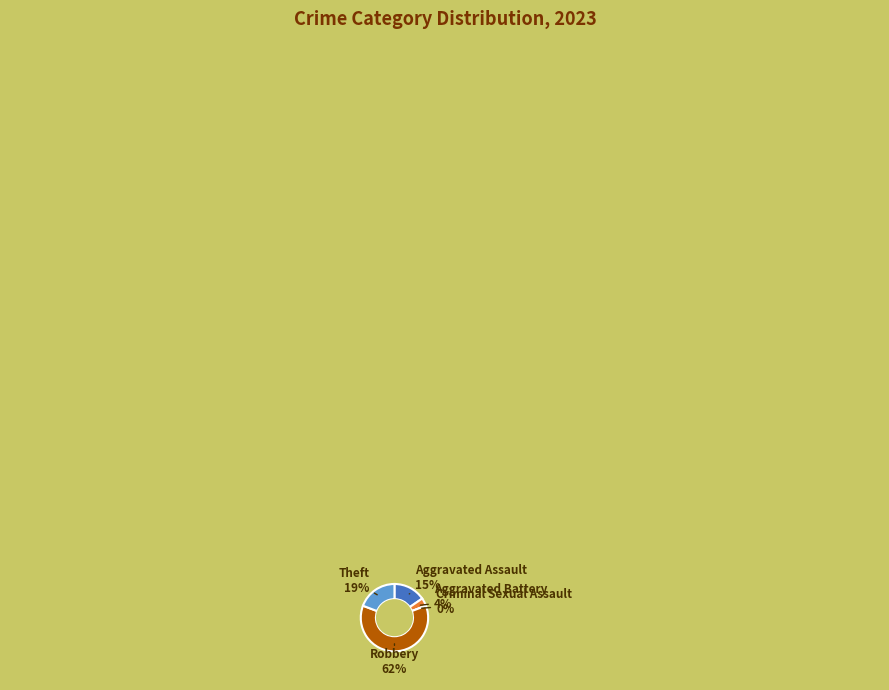

To the nearest percent, what is the difference between the Criminal Sexual Assault and Robbery slice percentages?

62%